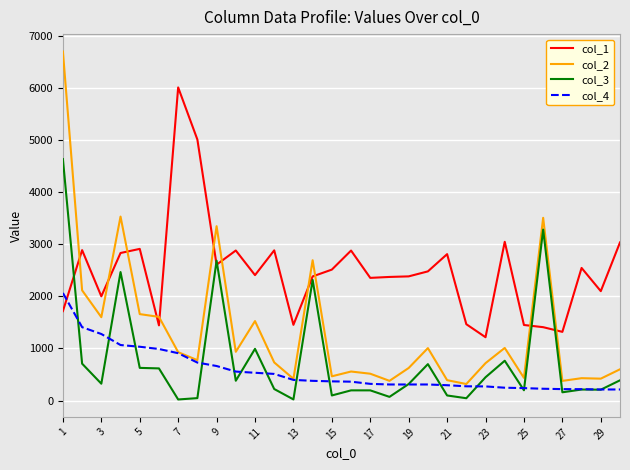

Which series has the largest range (max minus min)?

col_2